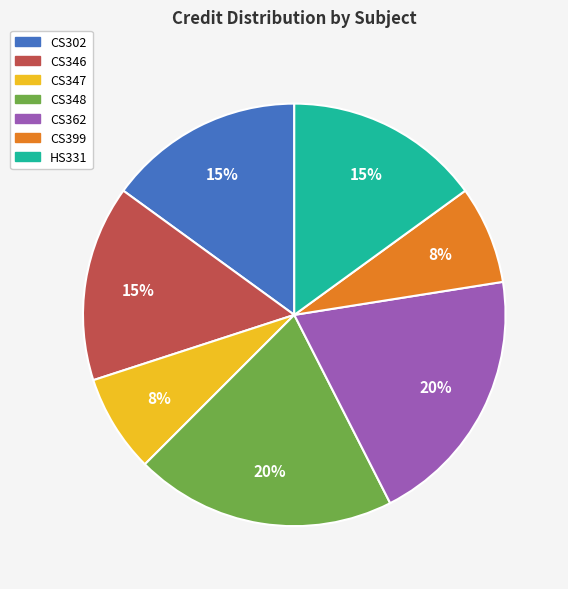

To the nearest percent, what is the difference between the largest and smallest slice percentages?

12%